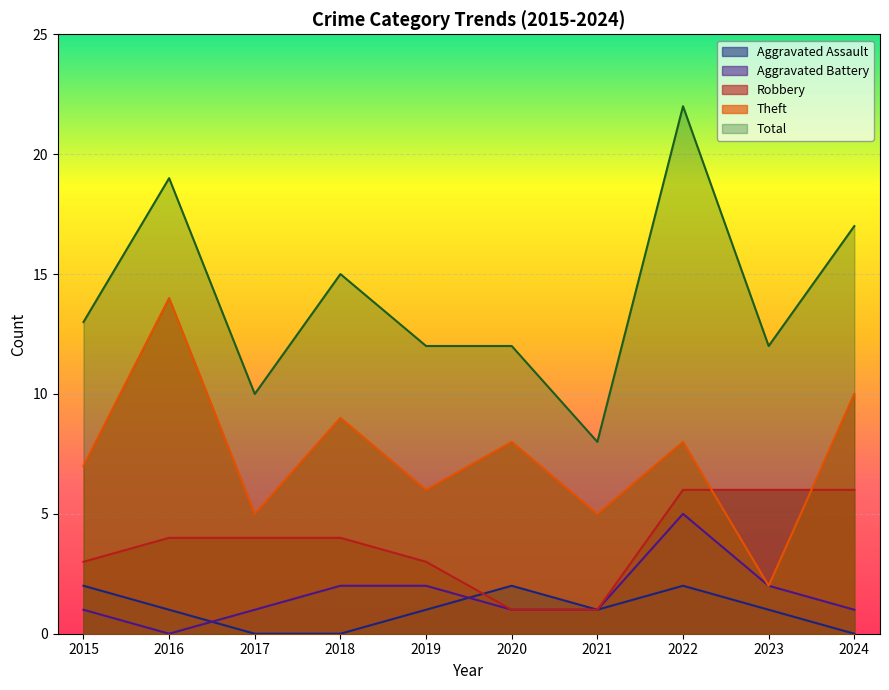

How many values in the Aggravated Assault series are below 1?

3